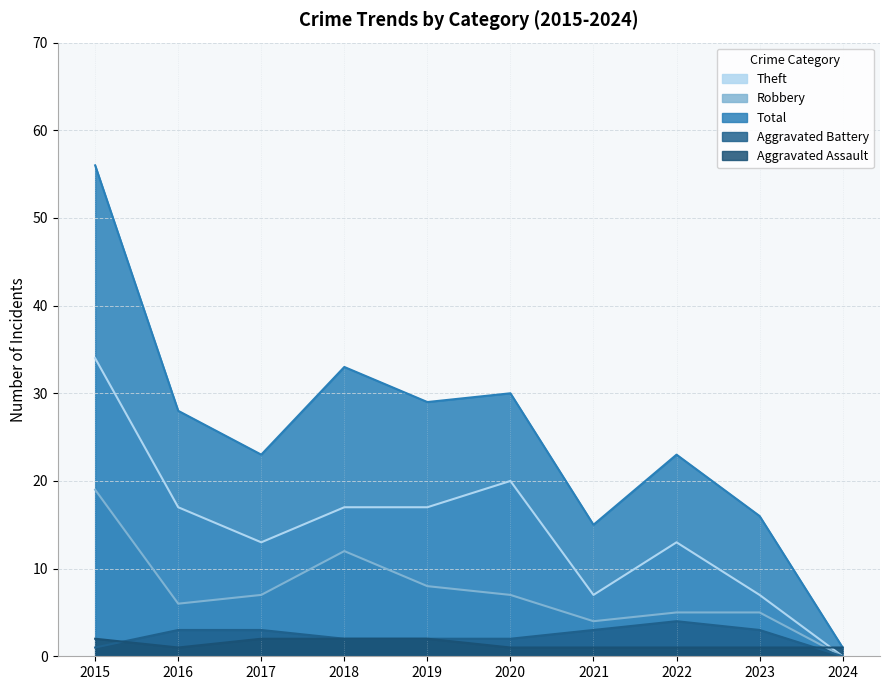

Which series changed the most between 2021 and 2023?

Robbery